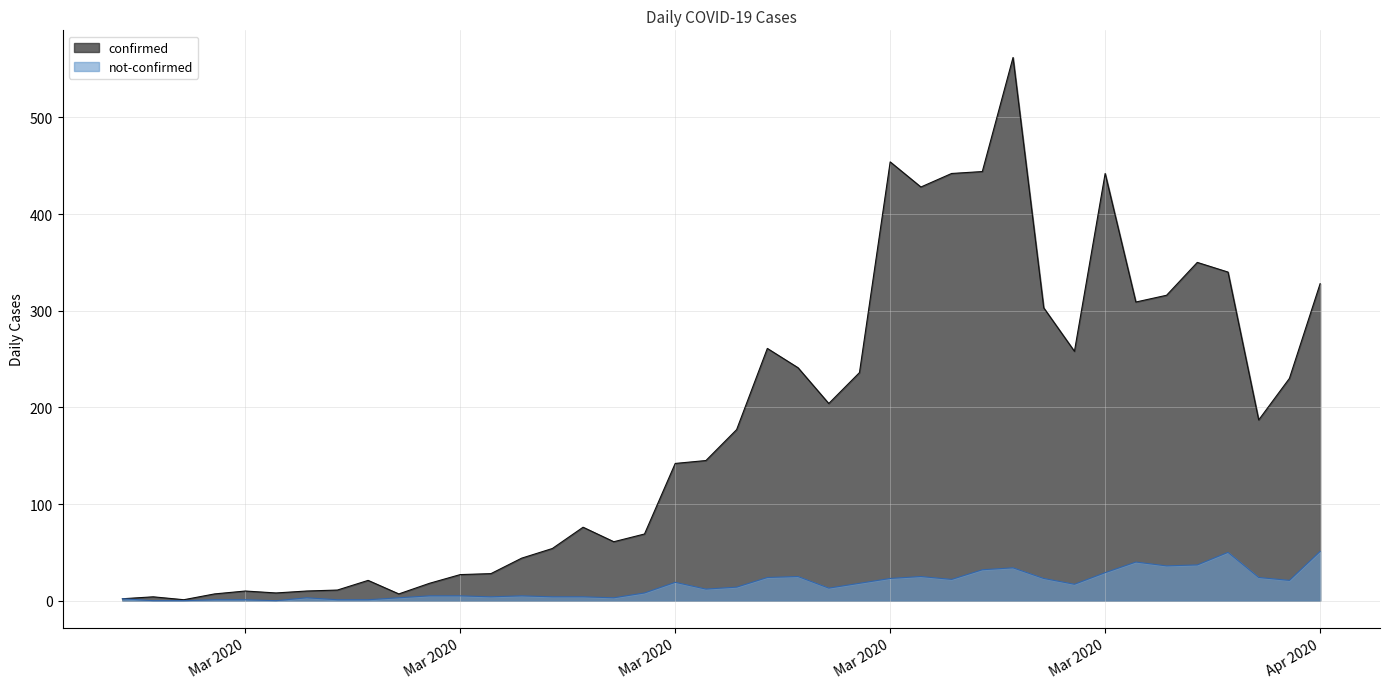

Where is the first local minimum for confirmed?

2020-02-29